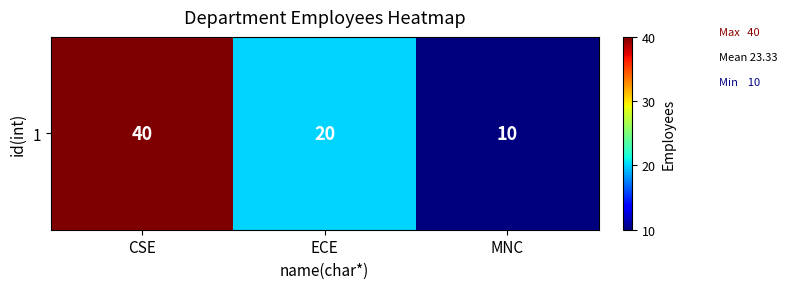

Reading left to right, list all the values displayed in this chart.

CSE=40	ECE=20	MNC=10